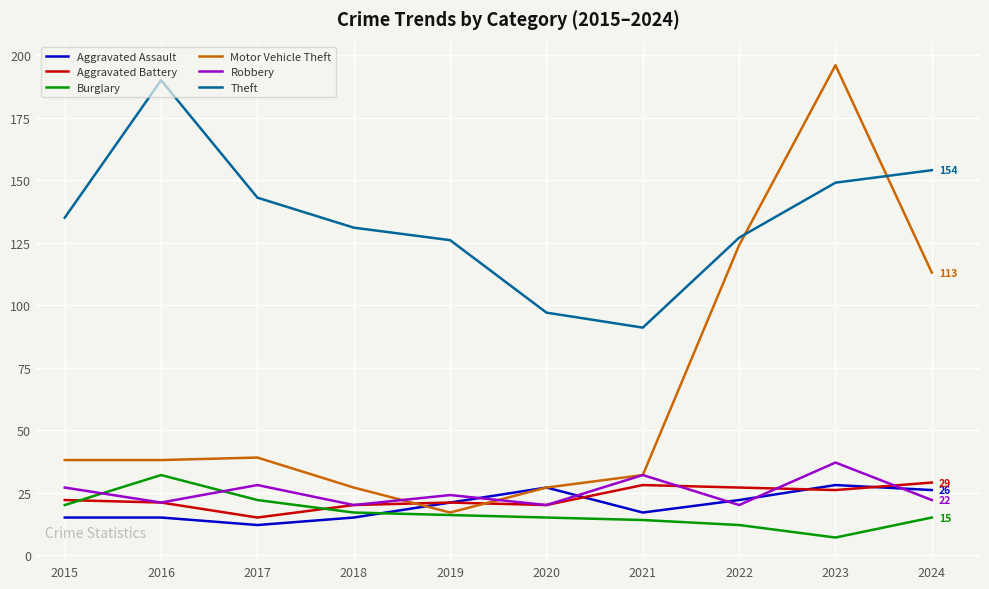

Count the number of categories in the chart.

10